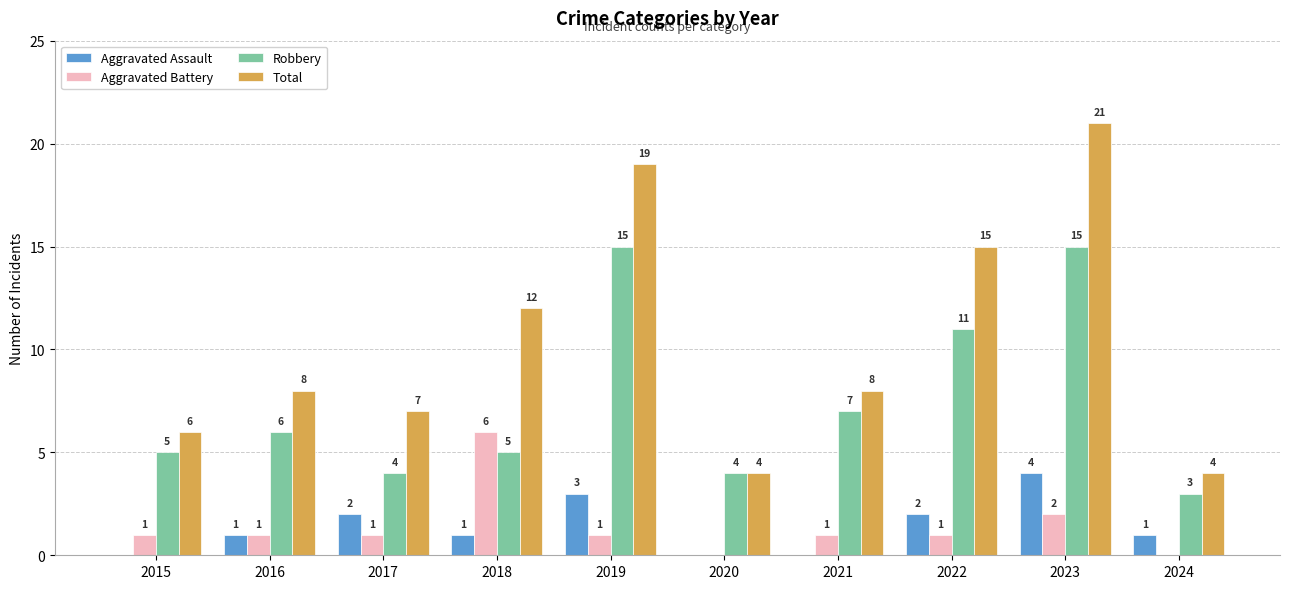

How many groups of bars are there?

10